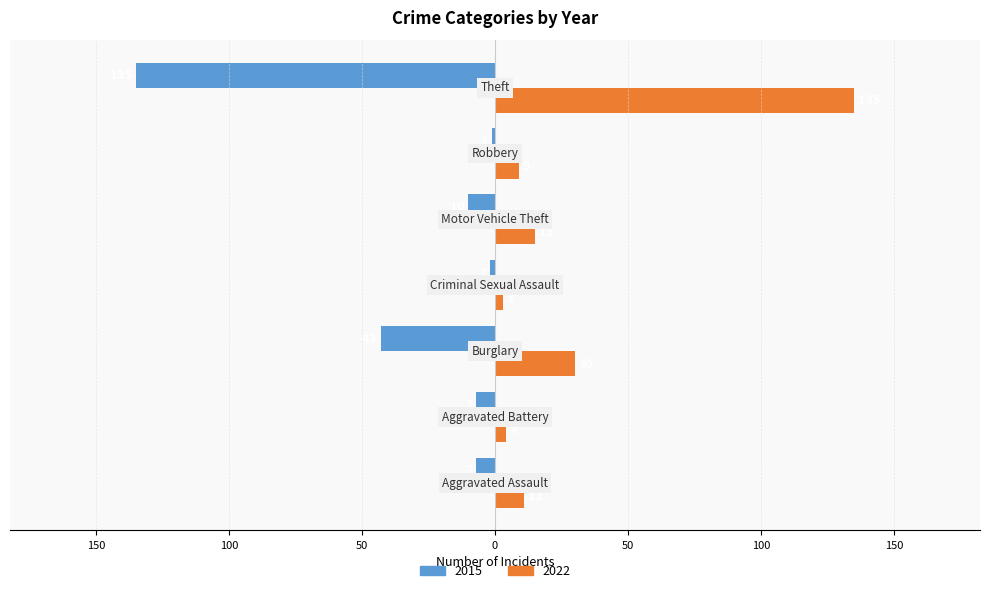

What is the maximum value shown in the chart?

135